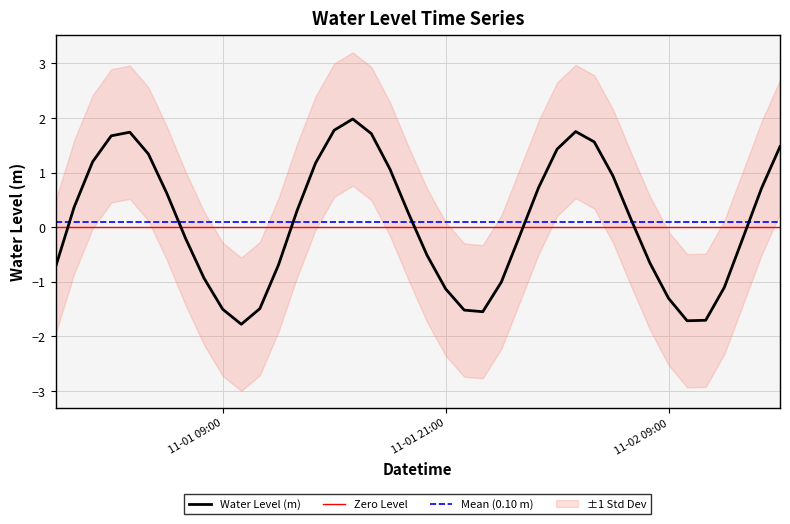

Which label corresponds to the largest value in the chart?

2024-11-01 16:00